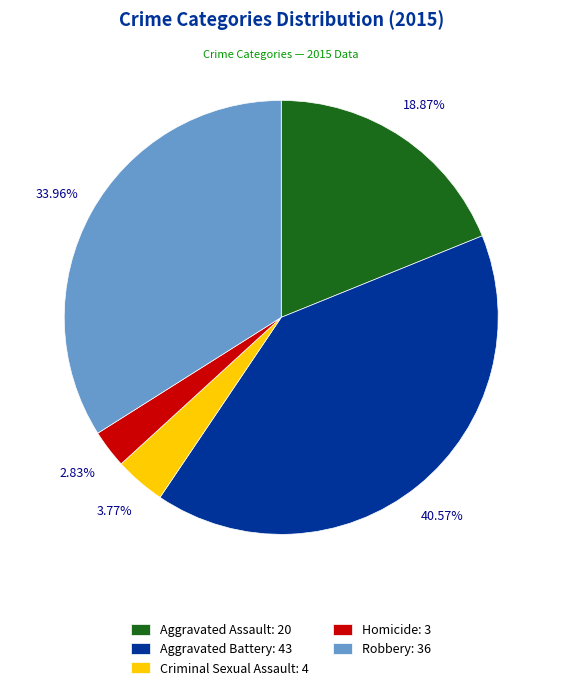

To the nearest percent, what is the difference between the Criminal Sexual Assault and Aggravated Battery slice percentages?

37%